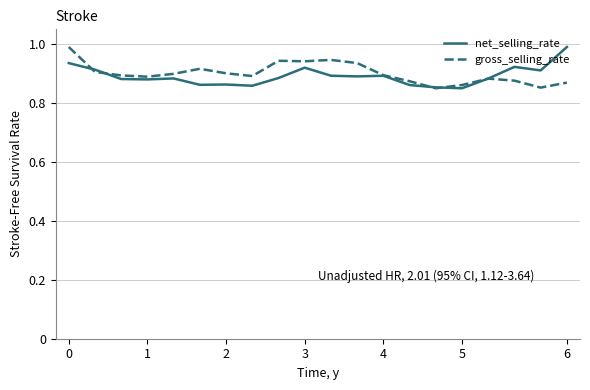

What is the maximum value for gross_selling_rate?

1.0